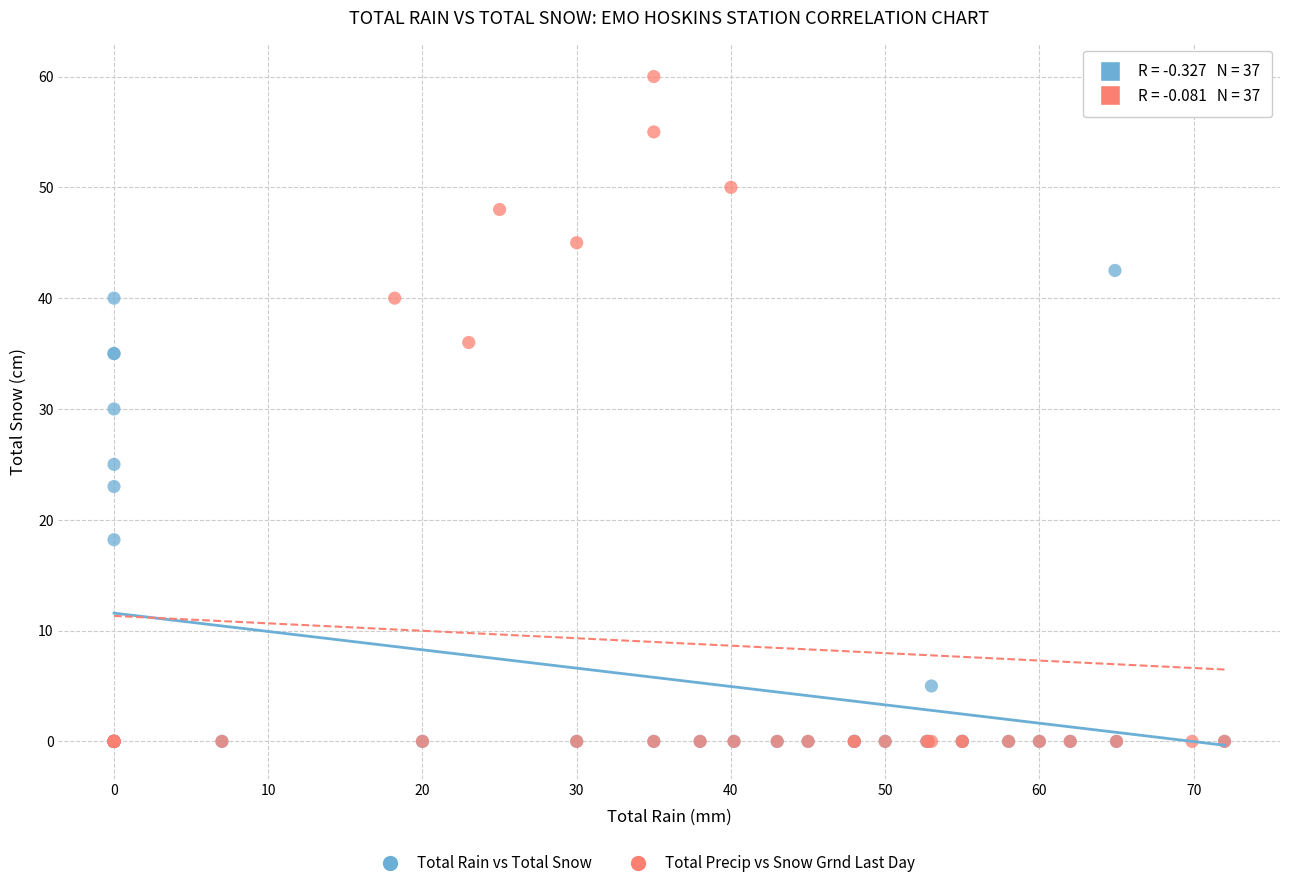

Which series reaches the maximum Y coordinate?

Total Precip vs Snow Grnd Last Day